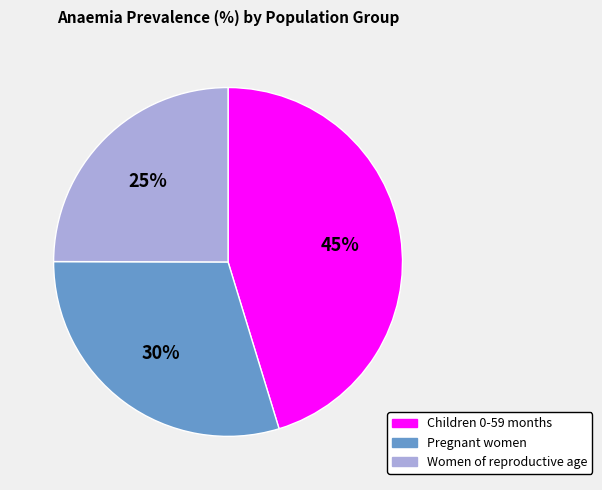

To the nearest percent, what is the combined percentage of Pregnant women and Children 0-59 months?

75%